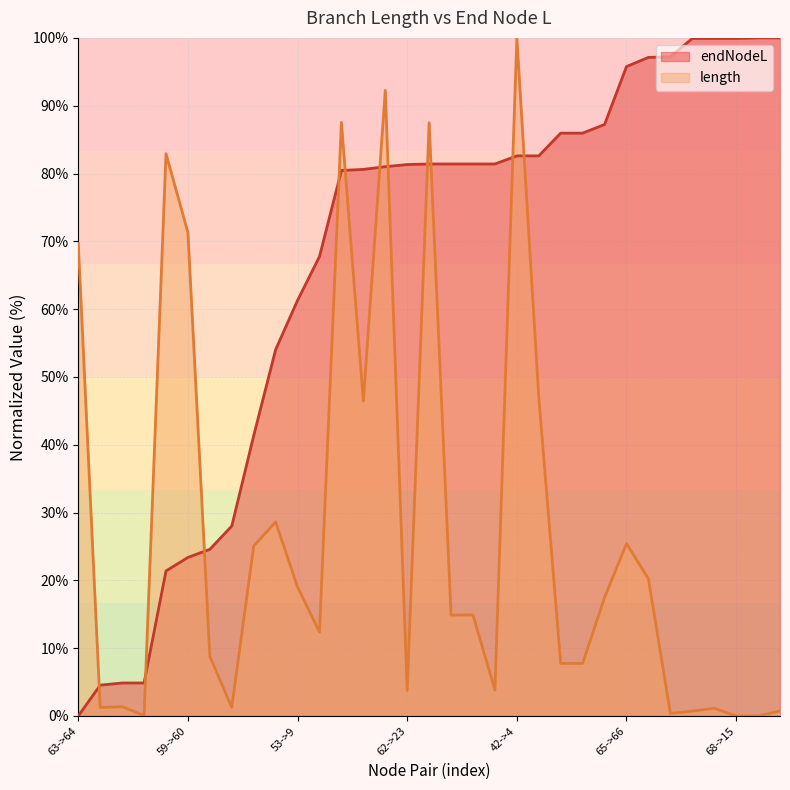

True or false: length has more than 0 interior local peaks.

True